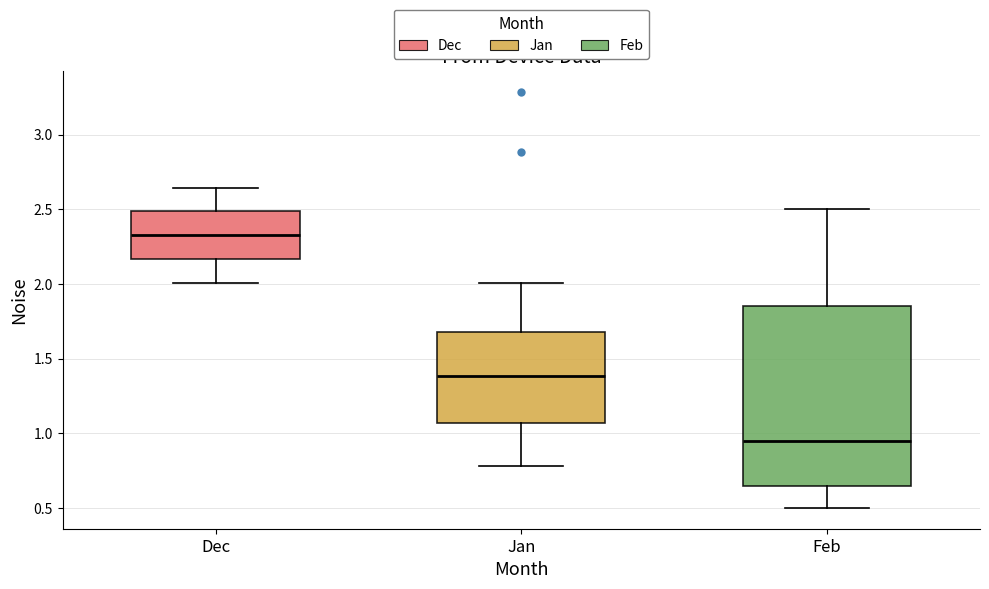

Reading left to right, transcribe this box plot: for each box, give where its median line is, the range the box spans, and where its two whiskers end, as read against the y-axis. The values are not printed on the chart, so give them approximately, as read against the axis.

Dec: median 2.35, box 2.15 to 2.50, whiskers 2.00 to 2.65
Jan: median 1.40, box 1.05 to 1.70, whiskers 0.80 to 2.00
Feb: median 0.95, box 0.65 to 1.85, whiskers 0.50 to 2.50